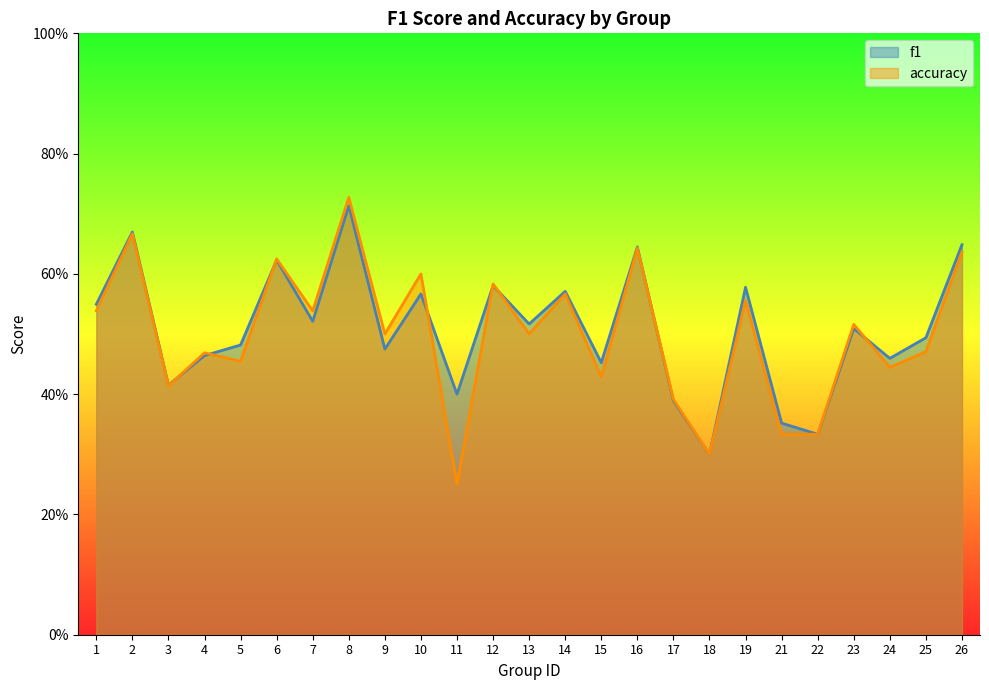

Rank the series by their maximum value, from highest to lowest.

accuracy, f1